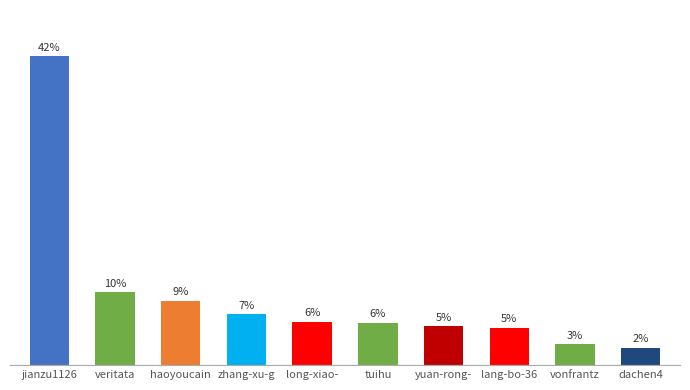

Rank the categories by value from lowest to highest.

dachen4, vonfrantz, lang-bo-36, yuan-rong-, tuihu, long-xiao-, zhang-xu-g, haoyoucain, veritata, jianzu1126